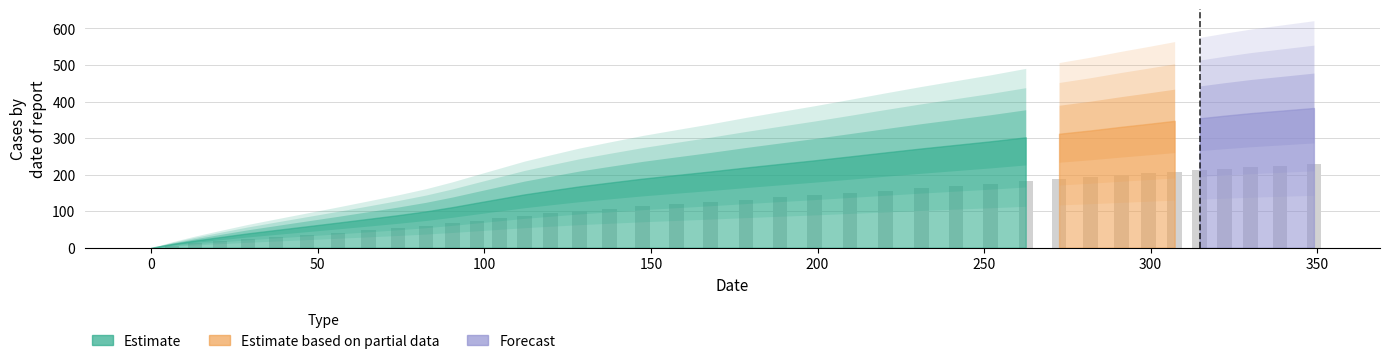

What is the greatest value displayed?

229.4